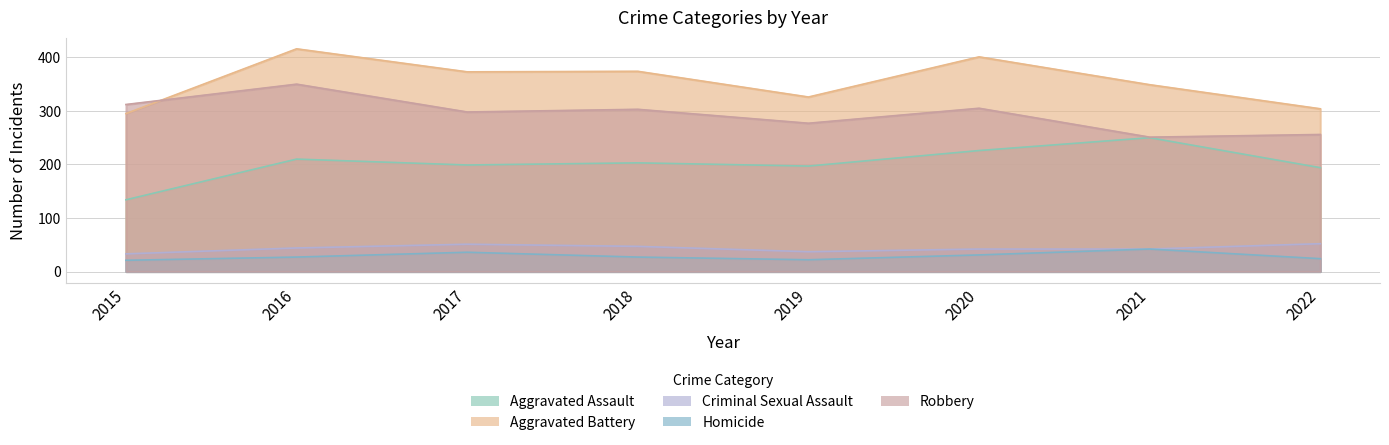

True or false: Criminal Sexual Assault and Aggravated Assault intersect in this chart.

False